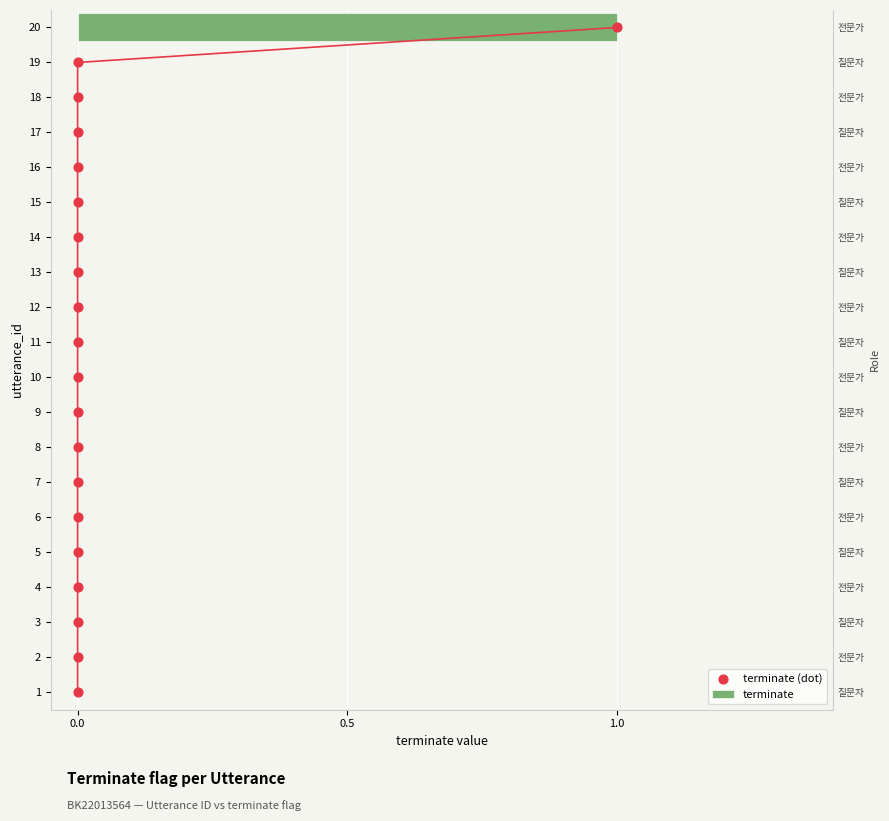

Which series reaches the minimum Y coordinate?

terminate